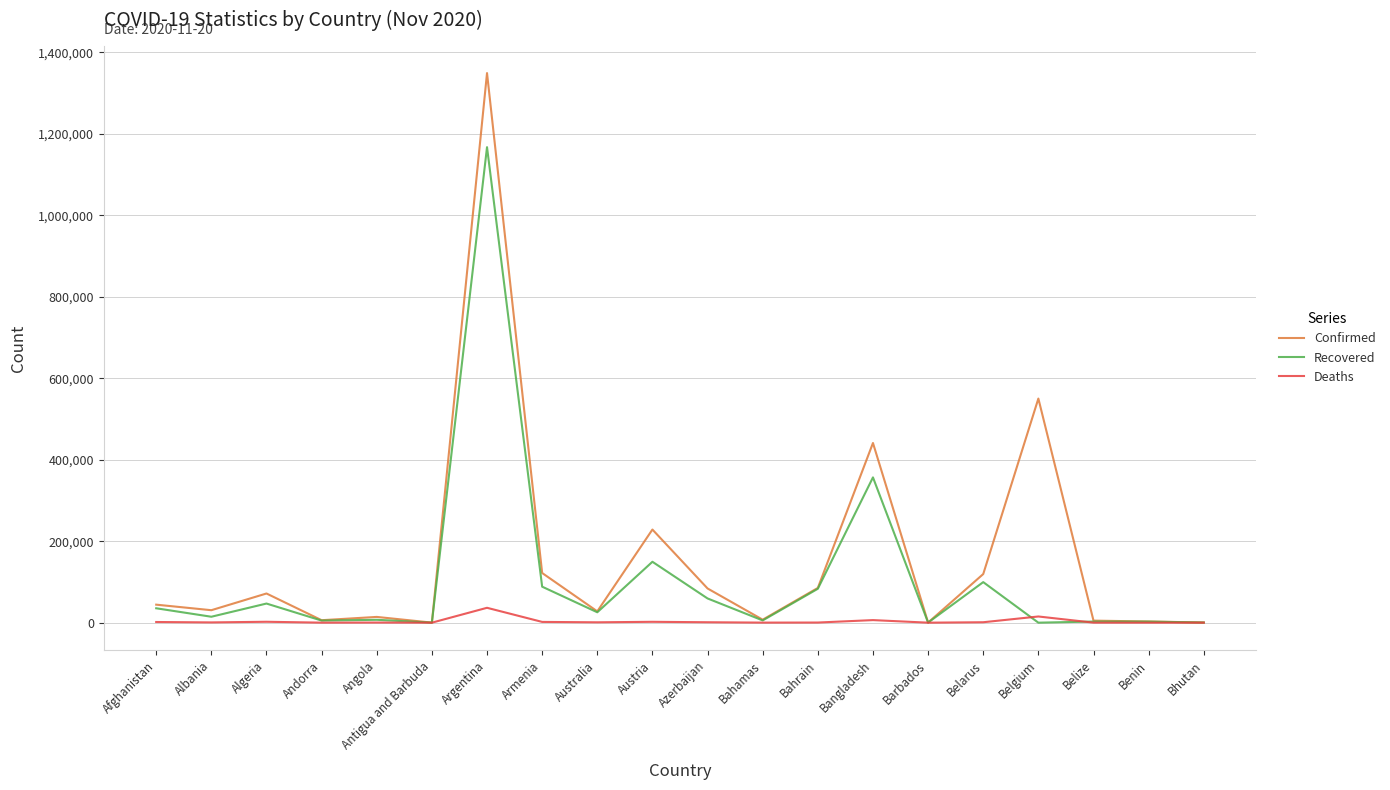

At which label does Confirmed reach its peak?

Argentina